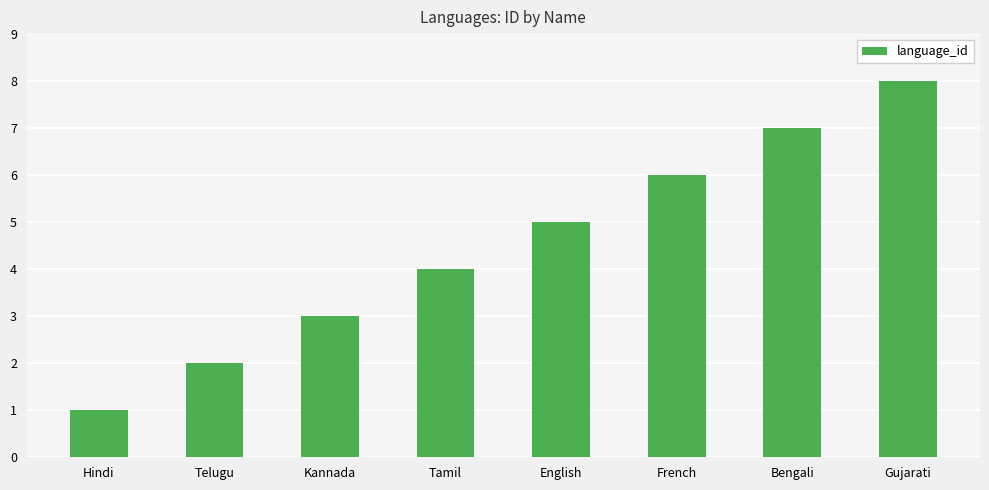

What is the difference between the maximum and minimum values?

7